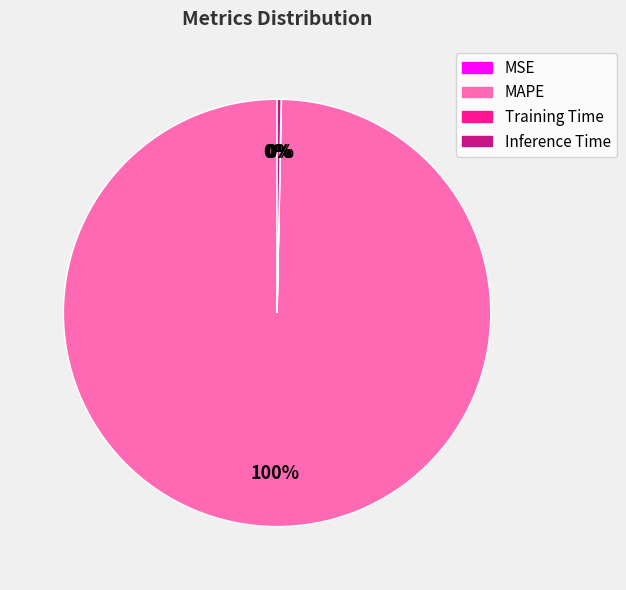

True or false: MAPE accounts for 100% of the total.

True